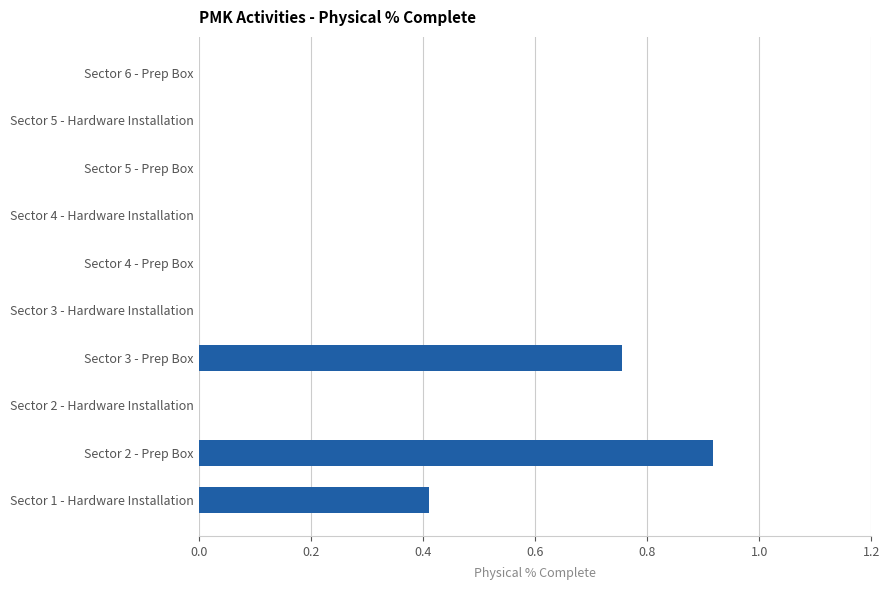

Are the bars grouped side by side (vs. stacked)?

No